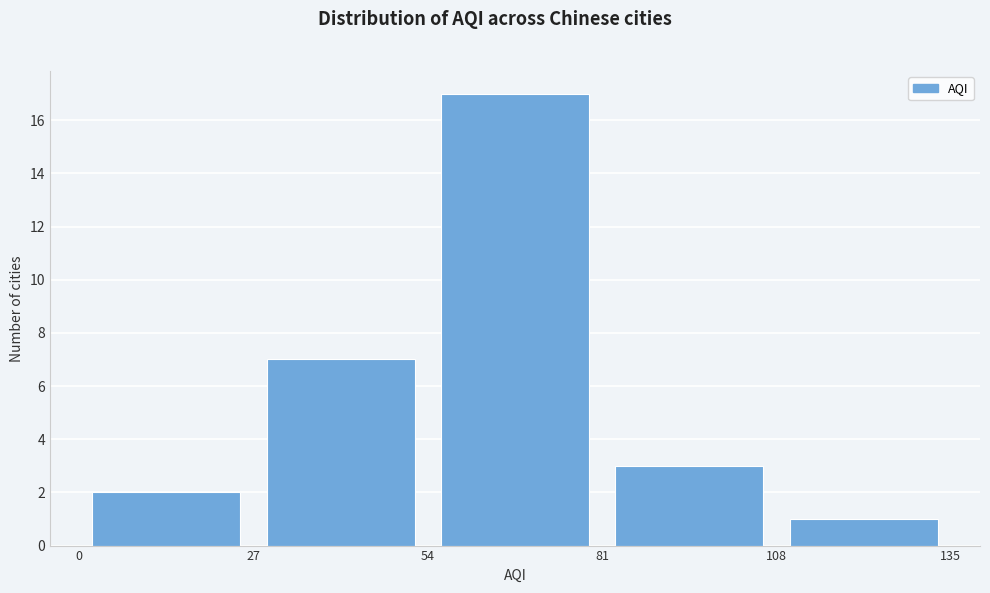

Over which range of the x-axis is the bar tallest?

54 to 81